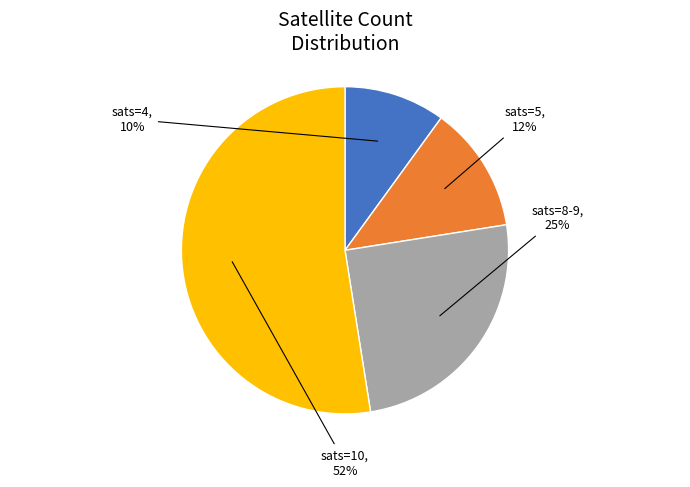

What is the smallest slice in the pie chart?

sats=4